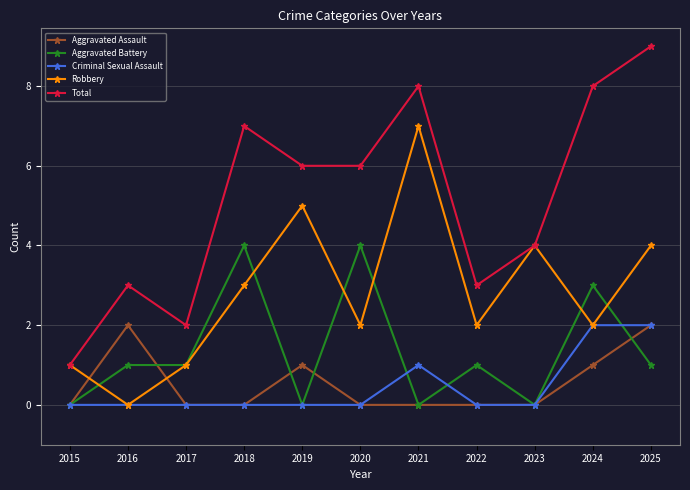

What is the highest value of the Aggravated Battery series?

4